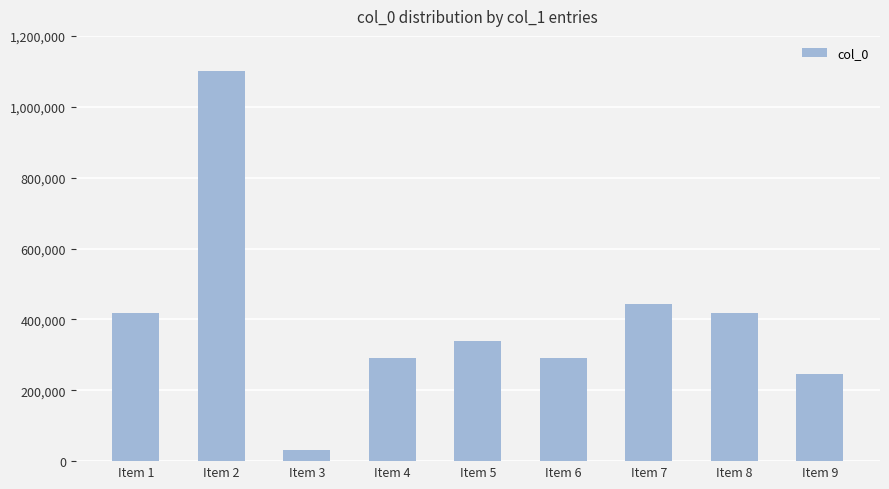

What is the maximum value shown in the chart?

1100085